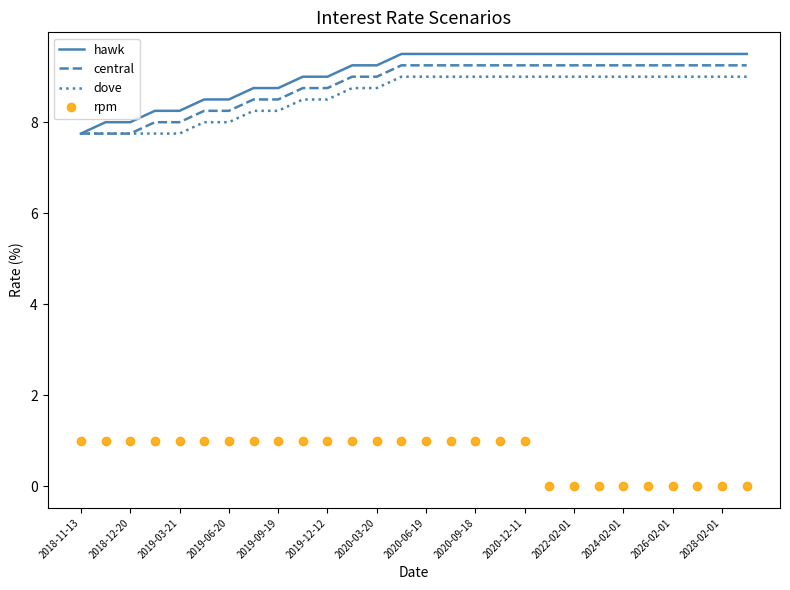

Count the number of categories in the chart.

28